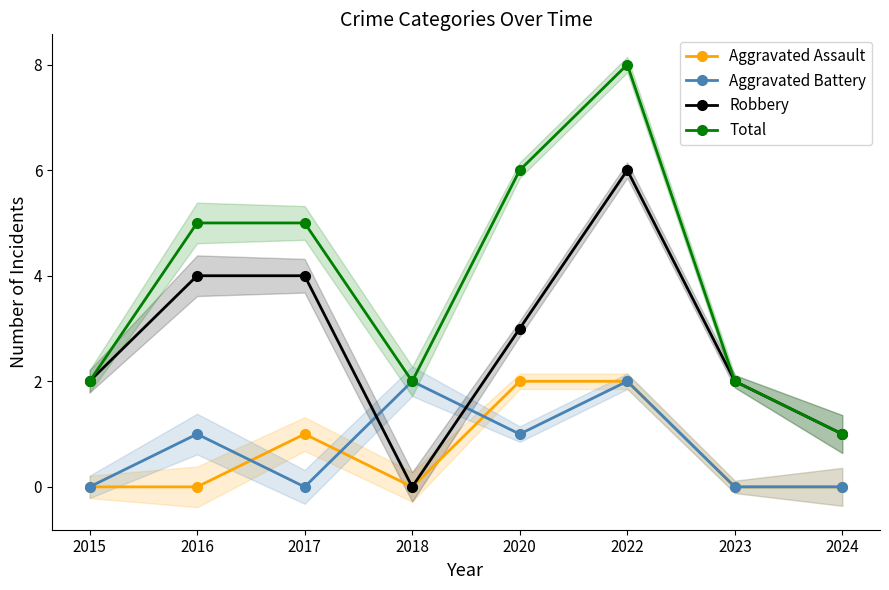

True or false: Total and Robbery cross at least once.

False